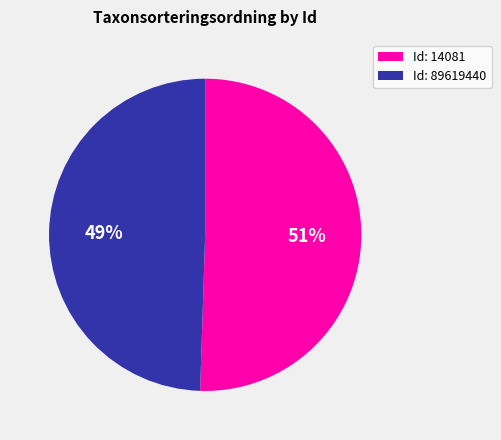

What percentage is the Id: 89619440 slice, to the nearest percent?

49%